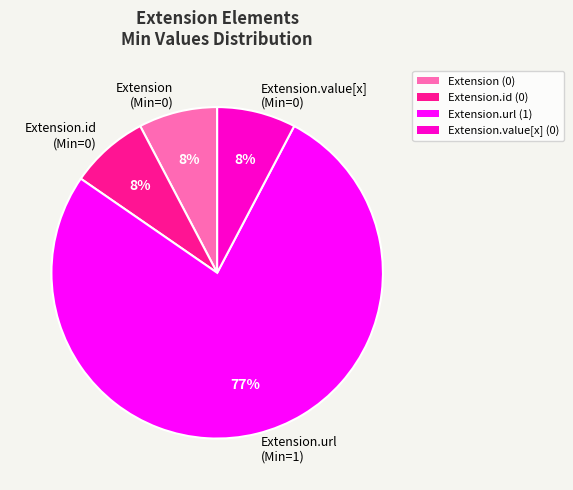

To the nearest percent, what is the average slice percentage?

25%